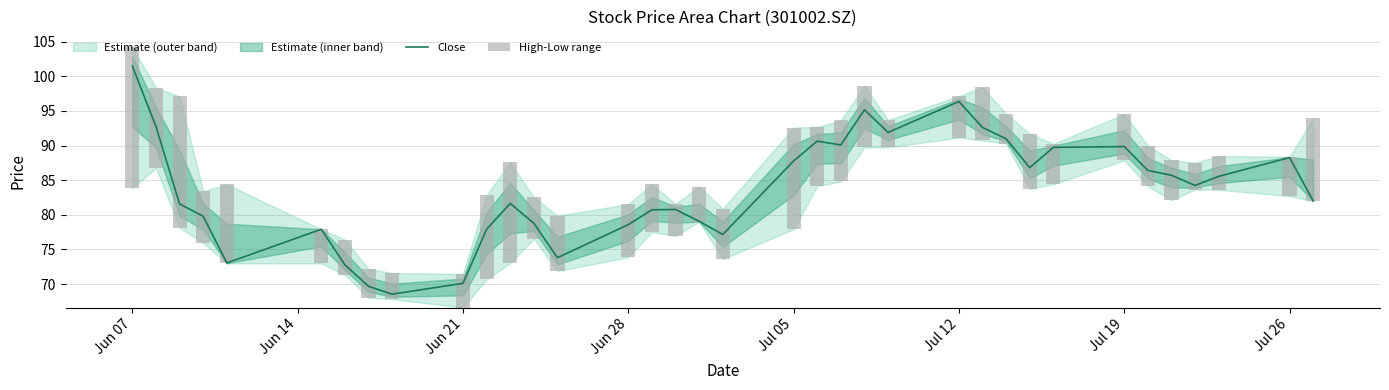

Where does the High-Low range series first go above 6?

Jun 07